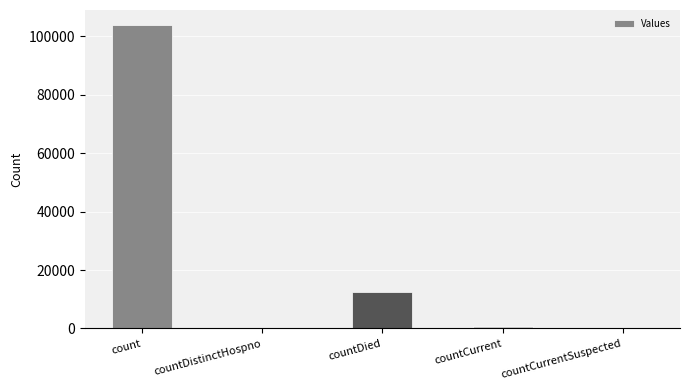

What is the change in value from countDied to countCurrent?

-11525